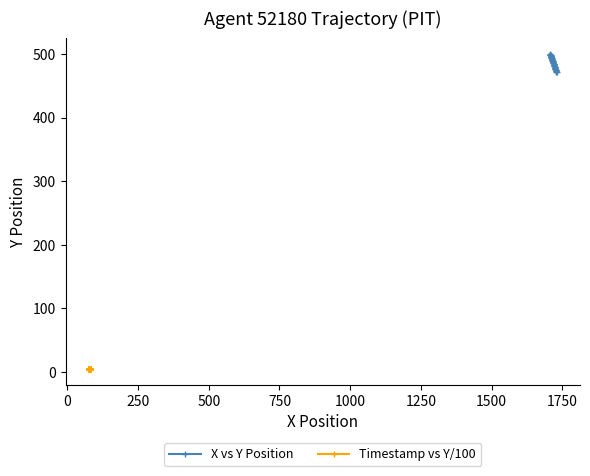

What is the highest value of the X vs Y Position series?

500.0